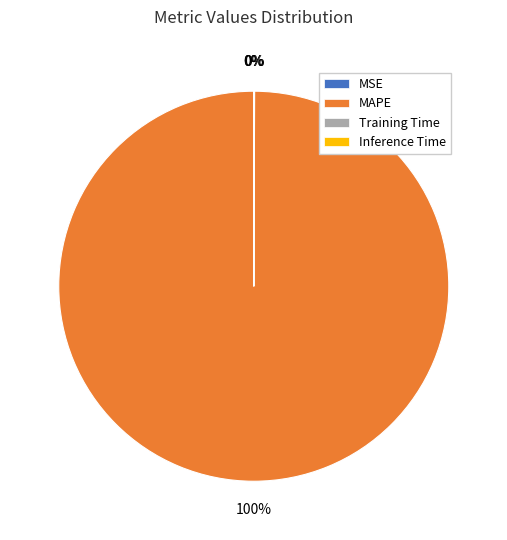

Does MAPE account for over 50% of the chart?

Yes